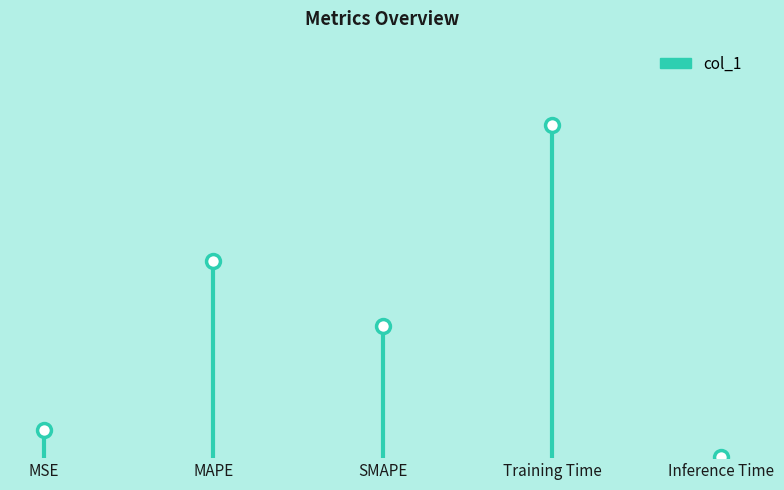

List the labels in order of value, largest first.

Training Time, MAPE, SMAPE, MSE, Inference Time